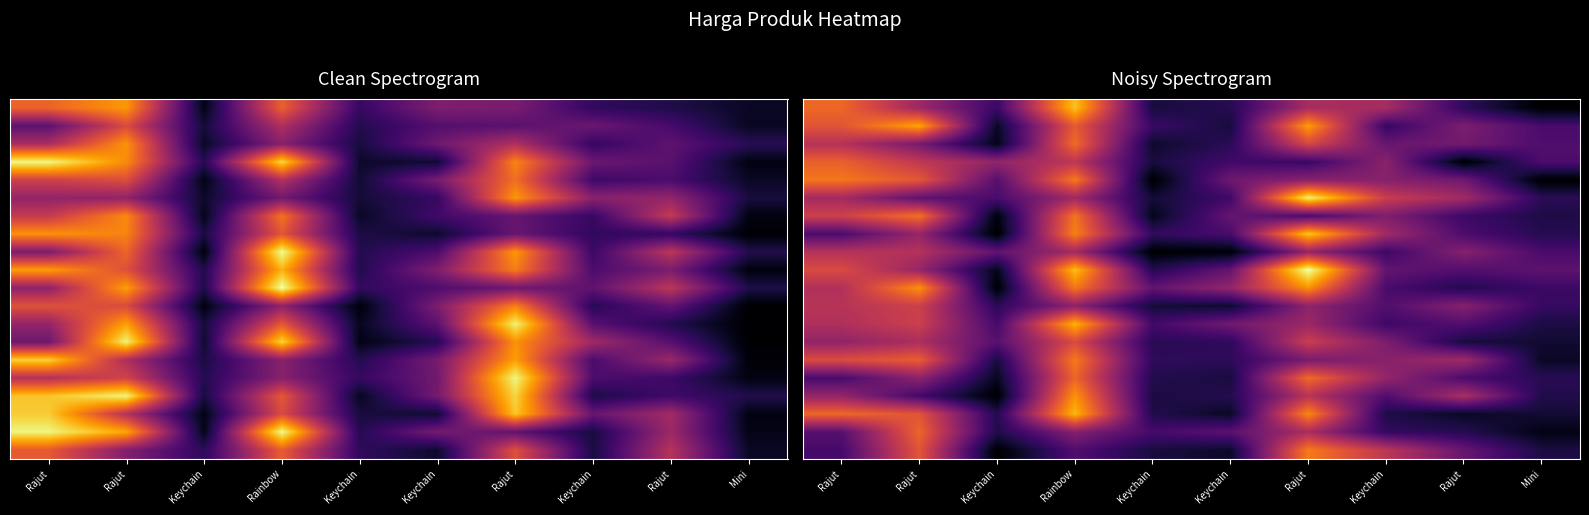

Between Keychain and Rajut, which is larger?

Rajut